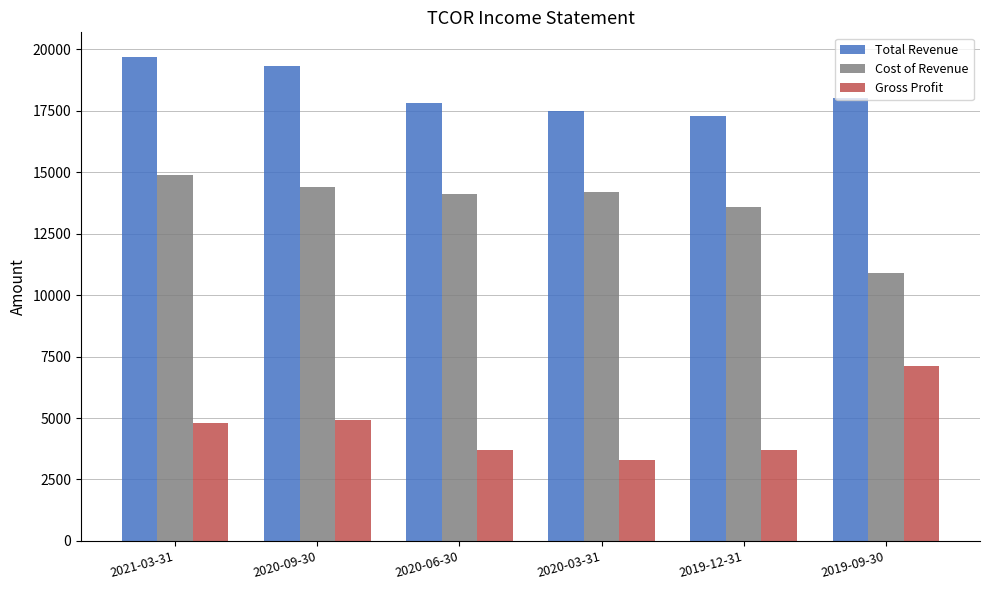

The value of Gross Profit at 2021-03-31 is 7513. True or false?

False